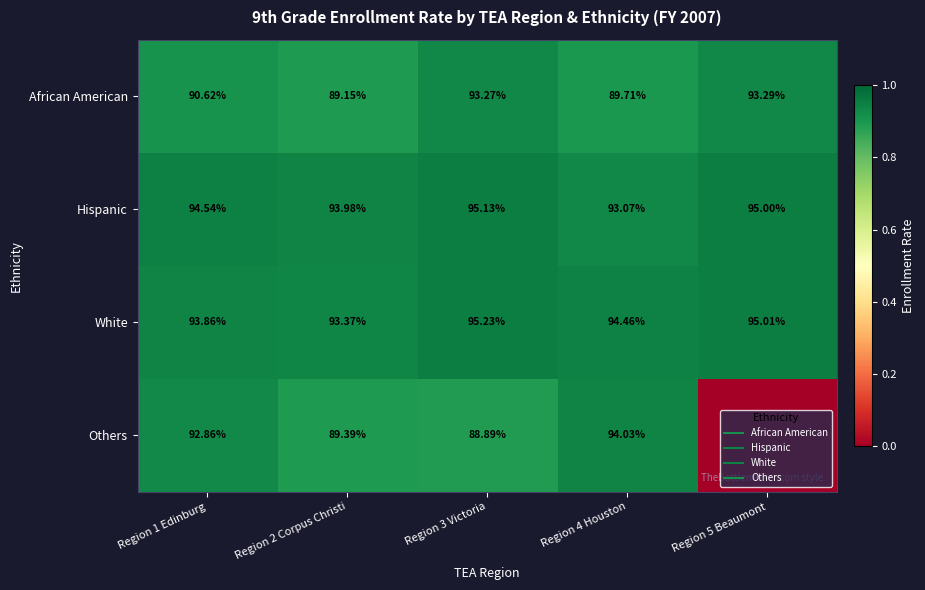

Between Region 4 Houston and Region 5 Beaumont, which is larger?

Region 5 Beaumont